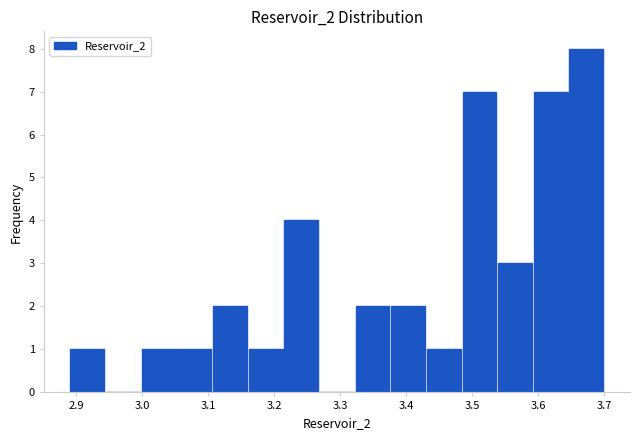

Reading left to right, transcribe this chart: for each bar, give the range it covers on the x-axis and its height. Neither the bar edges nor the heights are printed on the chart, so give them approximately, as read against the axes.

2.89 to 2.94: 1
2.94 to 3.00: 0
3.00 to 3.05: 1
3.05 to 3.11: 1
3.11 to 3.16: 2
3.16 to 3.21: 1
3.21 to 3.27: 4
3.27 to 3.32: 0
3.32 to 3.38: 2
3.38 to 3.43: 2
3.43 to 3.48: 1
3.48 to 3.54: 7
3.54 to 3.59: 3
3.59 to 3.65: 7
3.65 to 3.70: 8